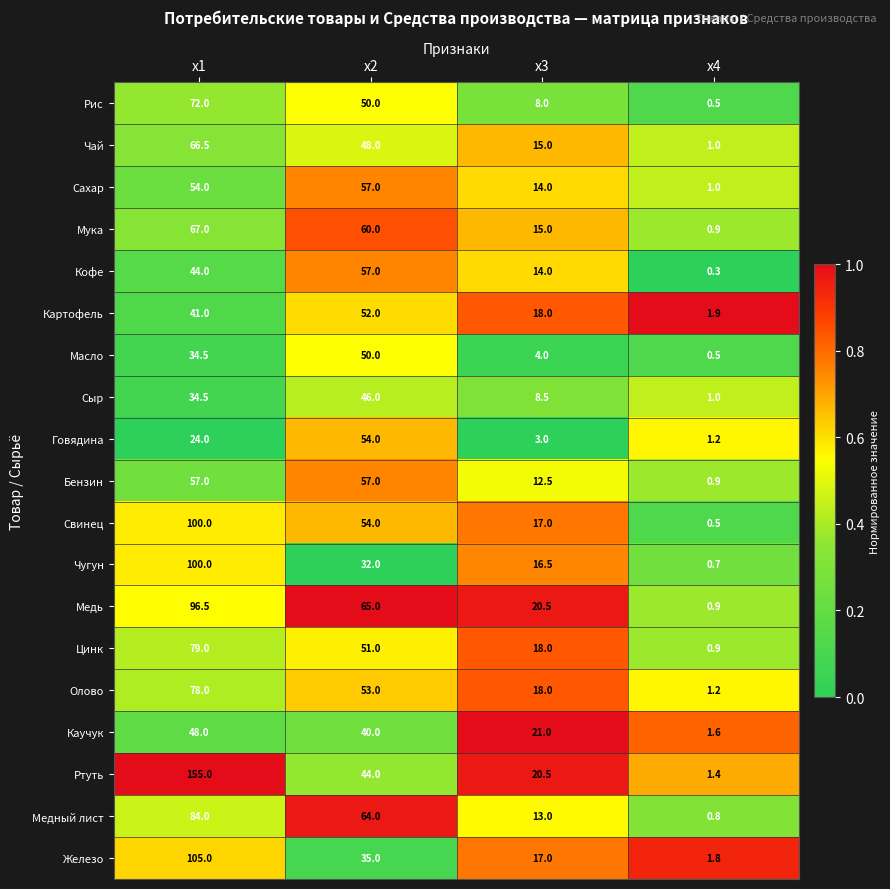

What is the difference between the Железо values at x2 and x1?

70.0